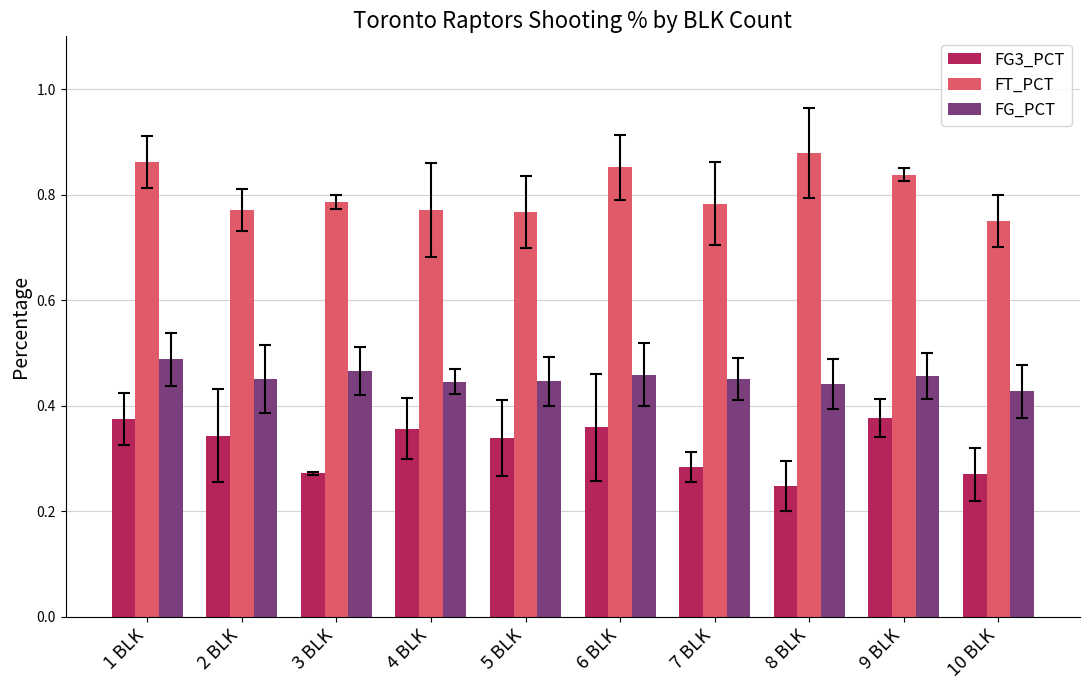

Rank the series by their maximum value, from lowest to highest.

FG3_PCT, FG_PCT, FT_PCT